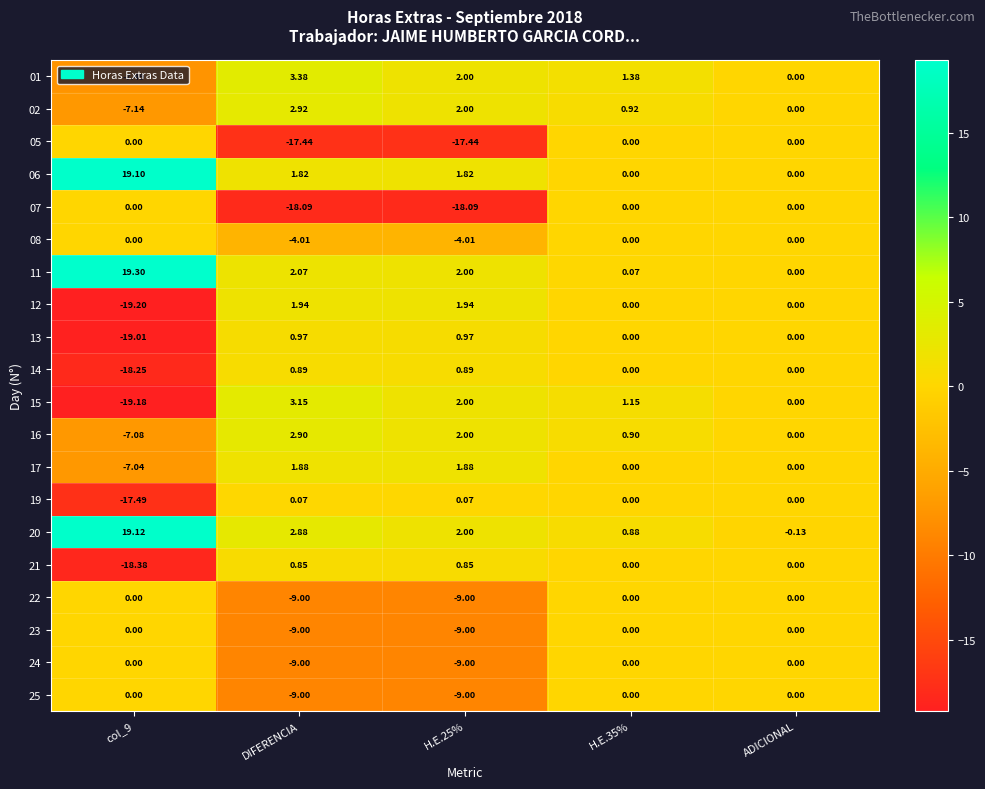

Reading left to right, extract all data points from this chart.

01: col_9=-7.5	DIFERENCIA=3.4	H.E.25%=2.0	H.E.35%=1.4	ADICIONAL=0.0
02: col_9=-7.1	DIFERENCIA=2.9	H.E.25%=2.0	H.E.35%=0.9	ADICIONAL=0.0
05: col_9=0.0	DIFERENCIA=-17.4	H.E.25%=-17.4	H.E.35%=0.0	ADICIONAL=0.0
06: col_9=19.1	DIFERENCIA=1.8	H.E.25%=1.8	H.E.35%=0.0	ADICIONAL=0.0
07: col_9=0.0	DIFERENCIA=-18.1	H.E.25%=-18.1	H.E.35%=0.0	ADICIONAL=0.0
08: col_9=0.0	DIFERENCIA=-4.0	H.E.25%=-4.0	H.E.35%=0.0	ADICIONAL=0.0
11: col_9=19.3	DIFERENCIA=2.1	H.E.25%=2.0	H.E.35%=0.1	ADICIONAL=0.0
12: col_9=-19.2	DIFERENCIA=1.9	H.E.25%=1.9	H.E.35%=0.0	ADICIONAL=0.0
13: col_9=-19.0	DIFERENCIA=1.0	H.E.25%=1.0	H.E.35%=0.0	ADICIONAL=0.0
14: col_9=-18.2	DIFERENCIA=0.9	H.E.25%=0.9	H.E.35%=0.0	ADICIONAL=0.0
15: col_9=-19.2	DIFERENCIA=3.1	H.E.25%=2.0	H.E.35%=1.1	ADICIONAL=0.0
16: col_9=-7.1	DIFERENCIA=2.9	H.E.25%=2.0	H.E.35%=0.9	ADICIONAL=0.0
17: col_9=-7.0	DIFERENCIA=1.9	H.E.25%=1.9	H.E.35%=0.0	ADICIONAL=0.0
19: col_9=-17.5	DIFERENCIA=0.1	H.E.25%=0.1	H.E.35%=0.0	ADICIONAL=0.0
20: col_9=19.1	DIFERENCIA=2.9	H.E.25%=2.0	H.E.35%=0.9	ADICIONAL=-0.1
21: col_9=-18.4	DIFERENCIA=0.8	H.E.25%=0.8	H.E.35%=0.0	ADICIONAL=0.0
22: col_9=0.0	DIFERENCIA=-9.0	H.E.25%=-9.0	H.E.35%=0.0	ADICIONAL=0.0
23: col_9=0.0	DIFERENCIA=-9.0	H.E.25%=-9.0	H.E.35%=0.0	ADICIONAL=0.0
24: col_9=0.0	DIFERENCIA=-9.0	H.E.25%=-9.0	H.E.35%=0.0	ADICIONAL=0.0
25: col_9=0.0	DIFERENCIA=-9.0	H.E.25%=-9.0	H.E.35%=0.0	ADICIONAL=0.0